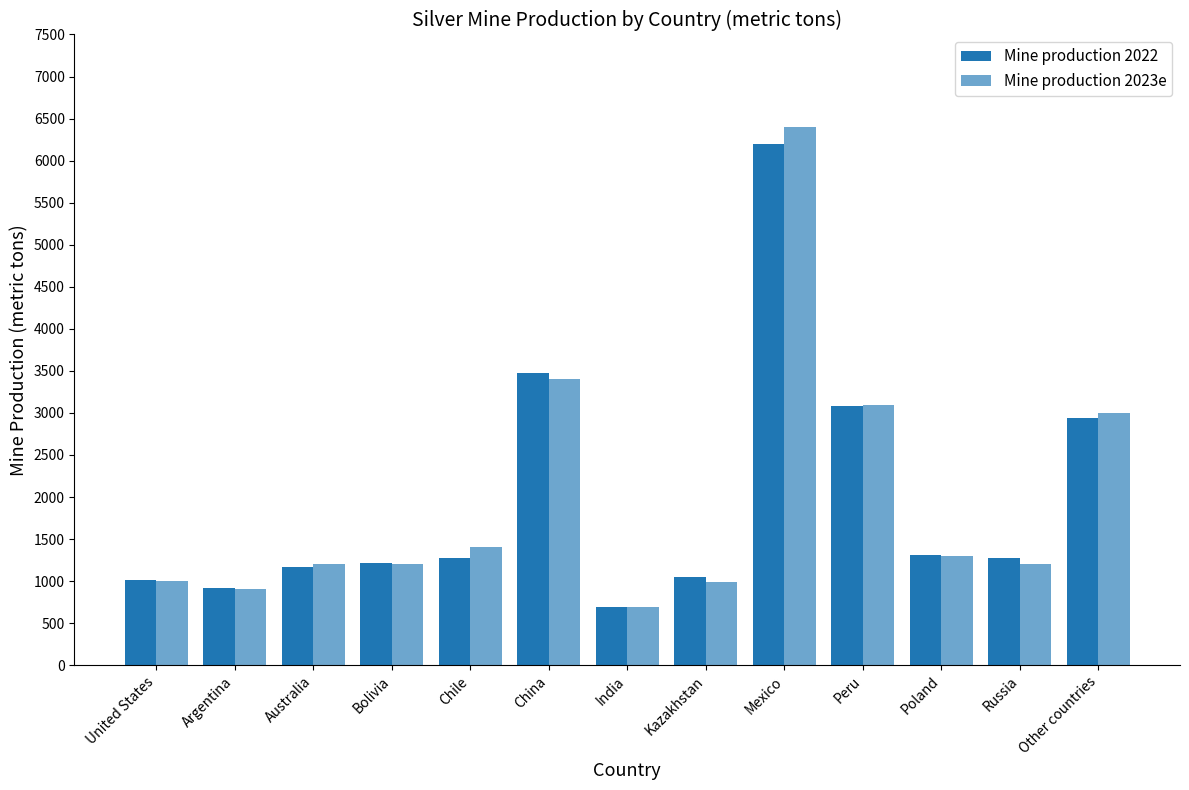

Which category has the highest value across all series?

Mexico